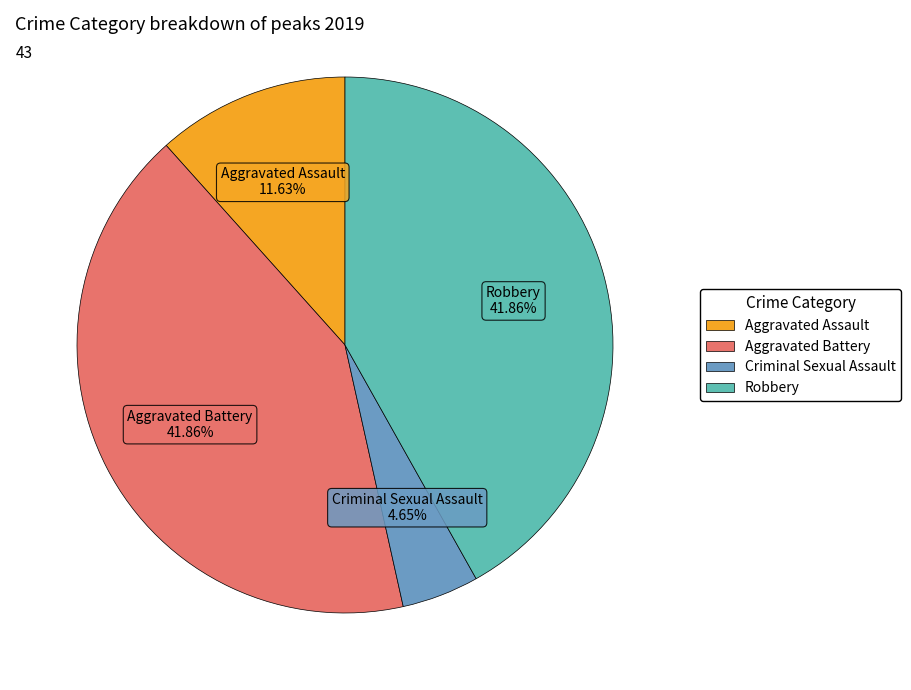

Is there any slice that represents more than half of the pie?

No